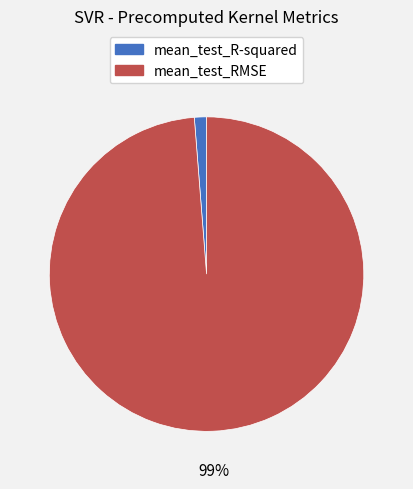

The mean_test_R-squared slice represents 11% of the pie. True or false?

False